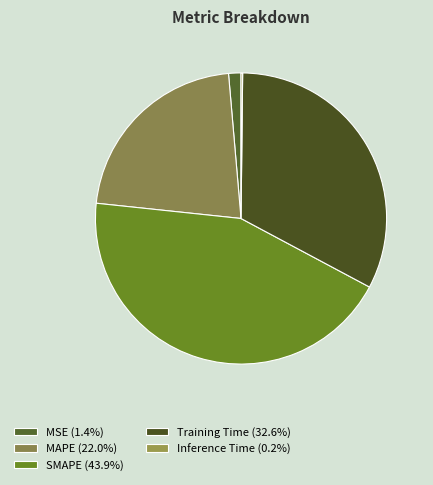

How much of the chart is everything except SMAPE?

56.1%